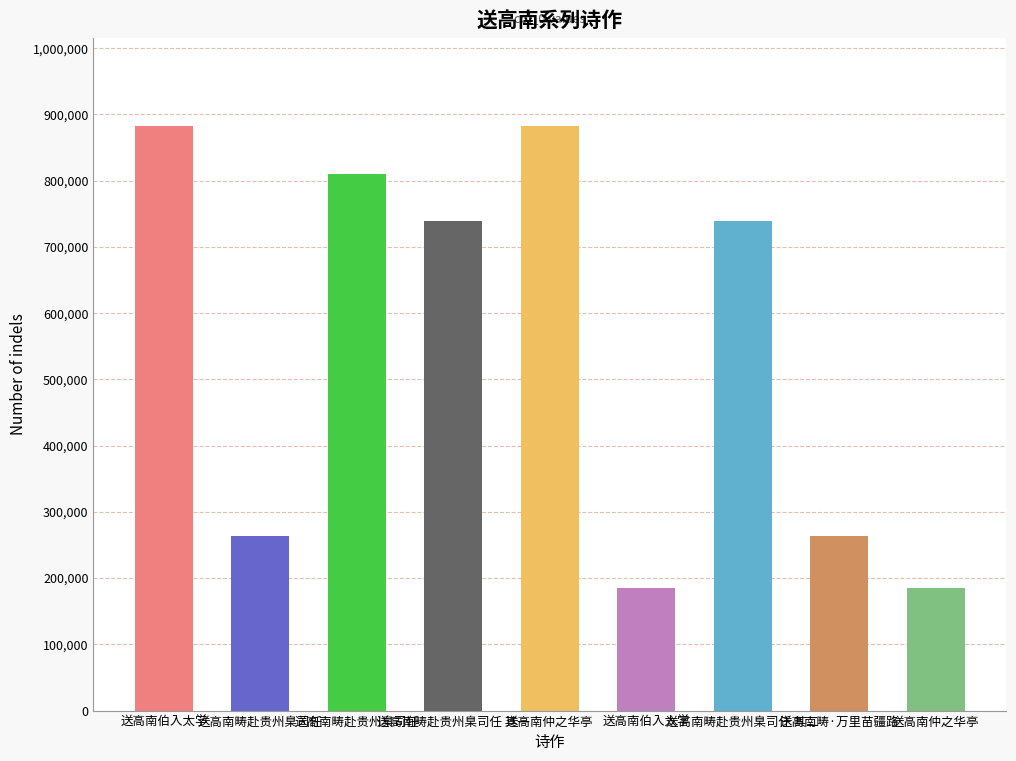

What is the greatest value displayed?

882828